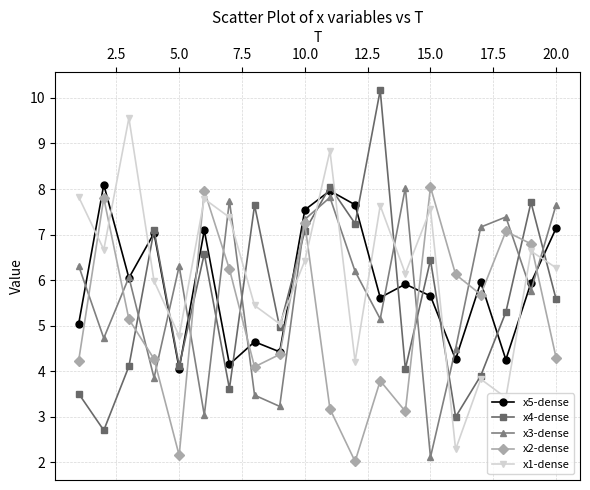

Count the number of categories in the chart.

20